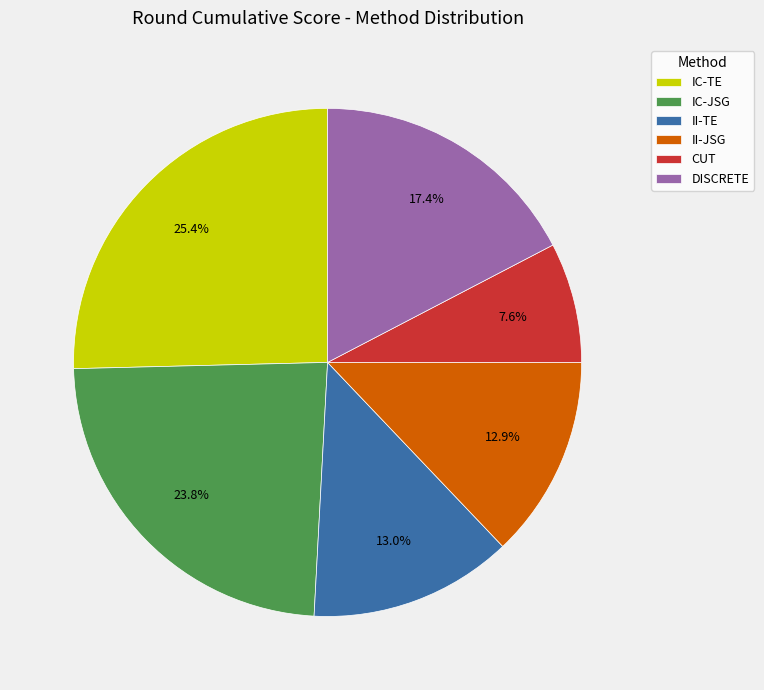

Does any single category account for the majority?

No